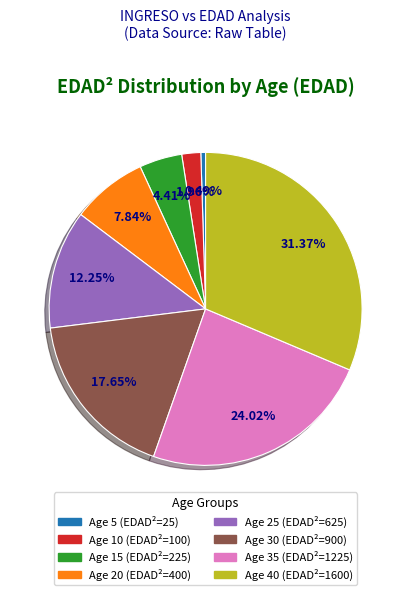

Is there a majority slice in this chart?

No